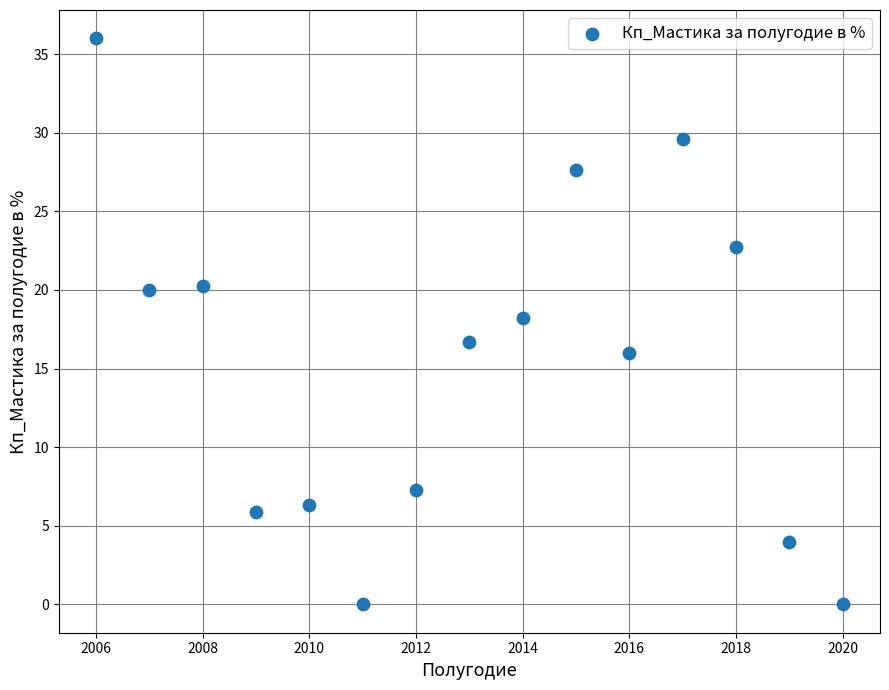

What is the range of X values (max minus min)?

14.0